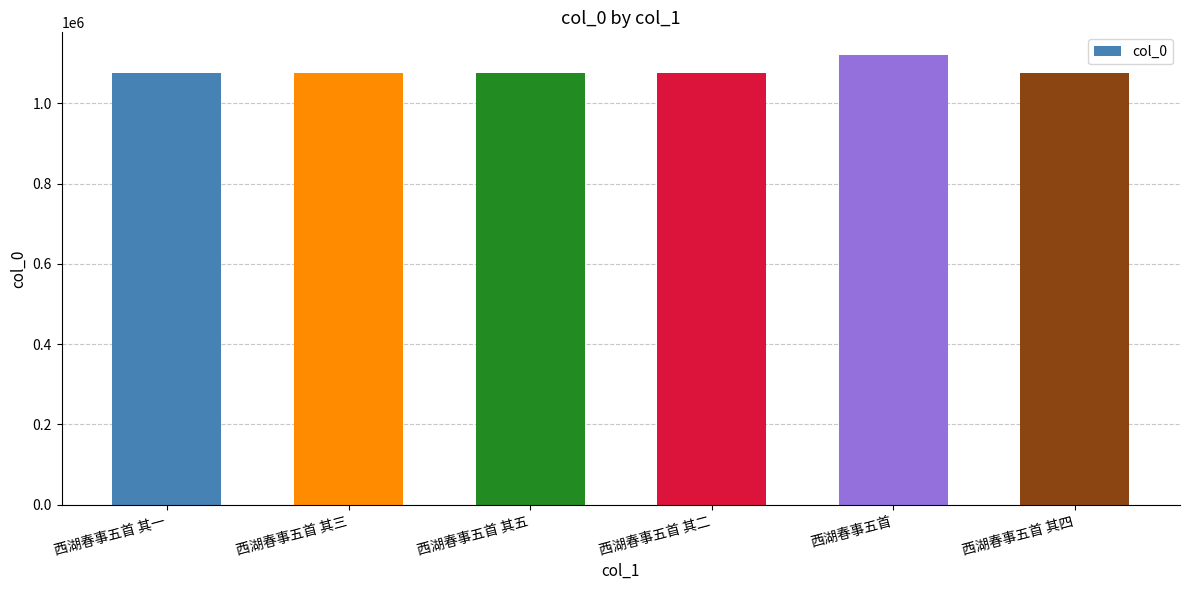

What is the value of the 1st bar from the left?

1075691